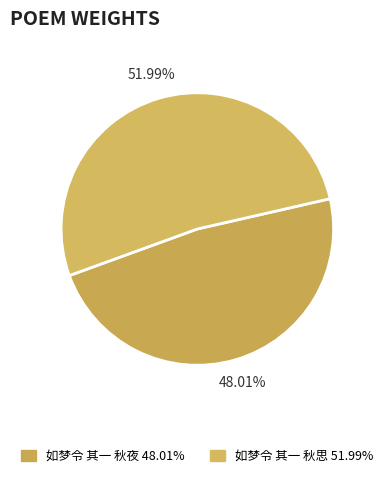

What percentage is NOT represented by 如梦令 其一 秋夜?

52.0%